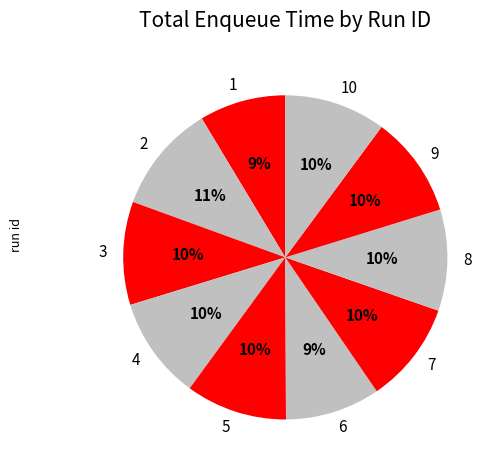

Which category has the smallest portion of the pie?

1